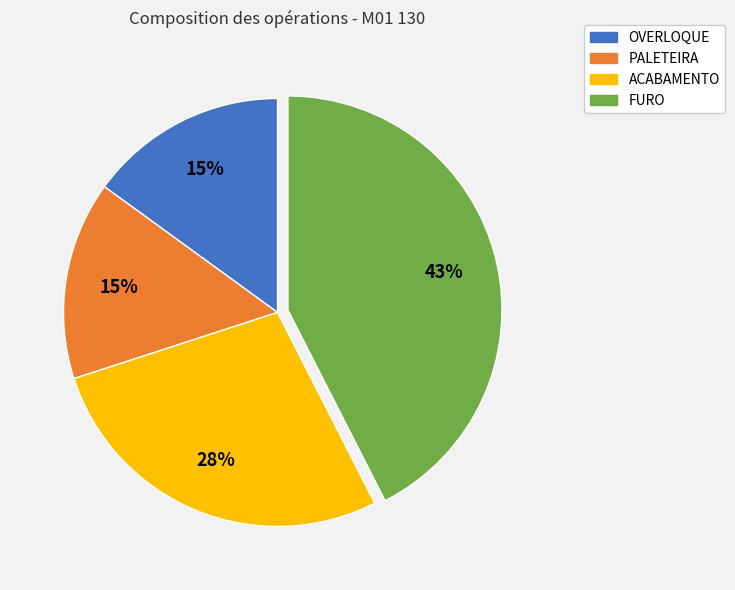

To the nearest percent, what percentage of the pie is PALETEIRA?

15%